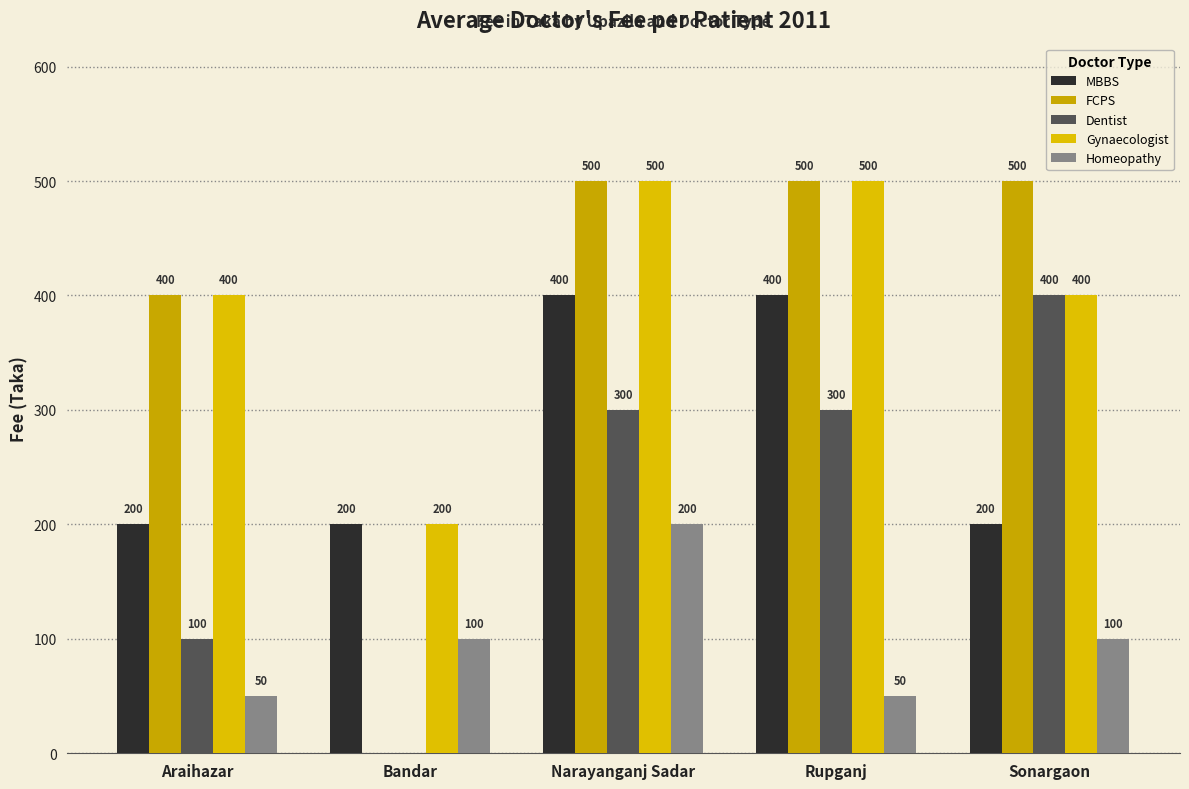

Is it true that Gynaecologist equals 344 at Bandar?

False